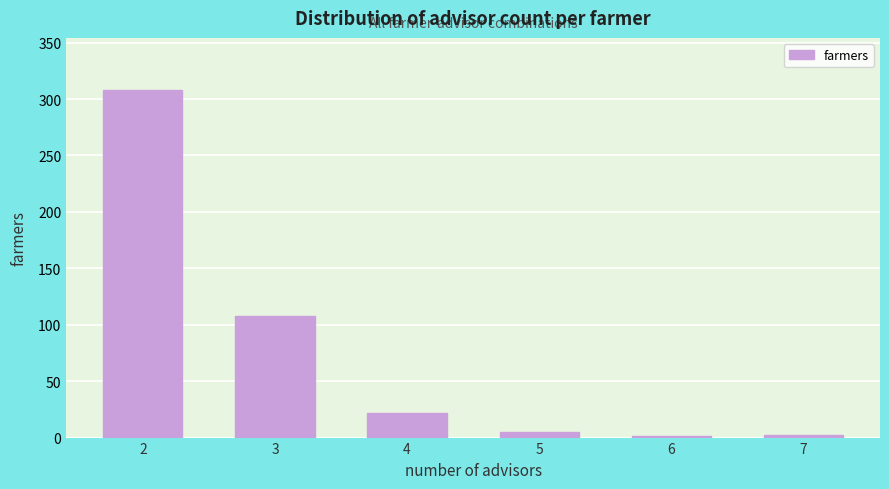

What is the change in value from 2 to 4?

-286